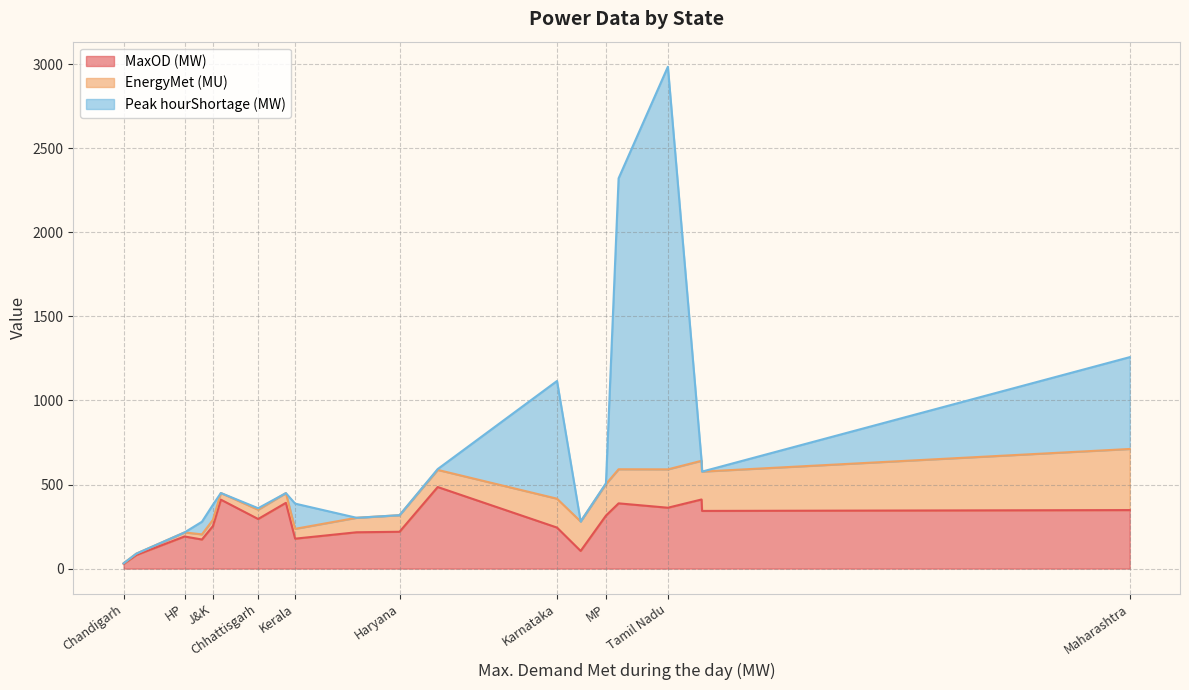

At which category is the sum across all series the highest?

Tamil Nadu